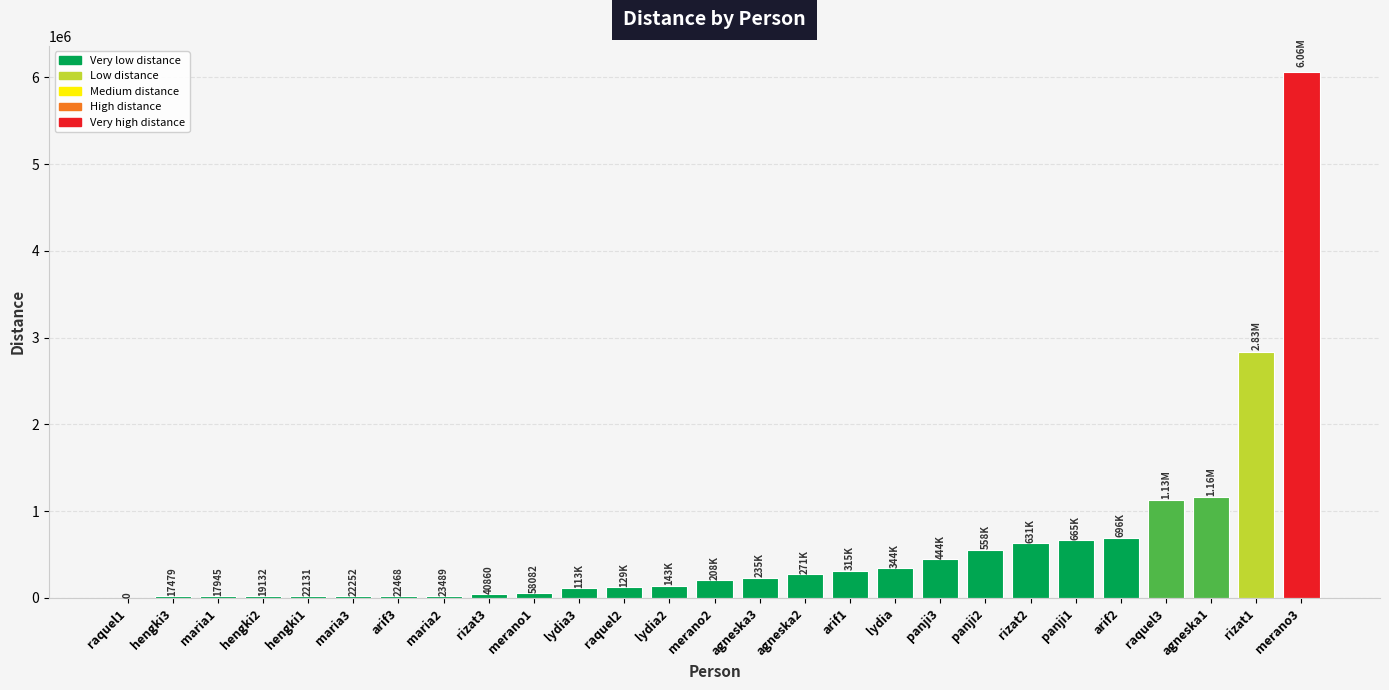

Which has a higher value, panji2 or rizat1?

rizat1